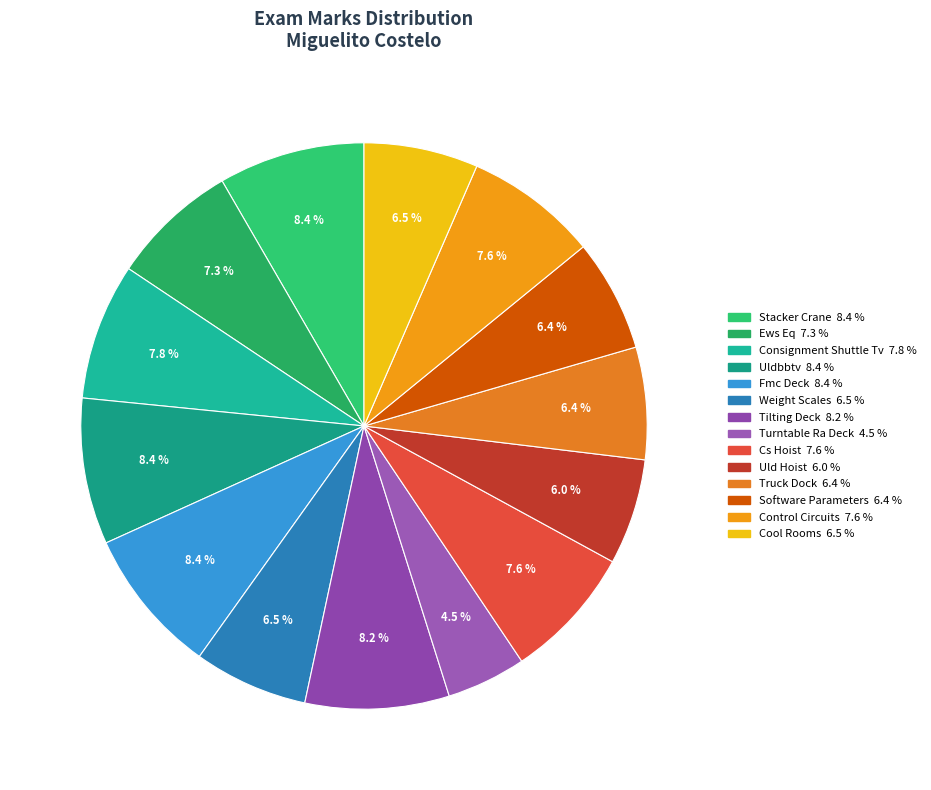

Rank the categories by value from lowest to highest.

Turntable Ra Deck, Uld Hoist, Truck Dock, Software Parameters, Weight Scales, Cool Rooms, Ews Eq, Control Circuits, Cs Hoist, Consignment Shuttle Tv, Tilting Deck, Stacker Crane, Uldbbtv, Fmc Deck